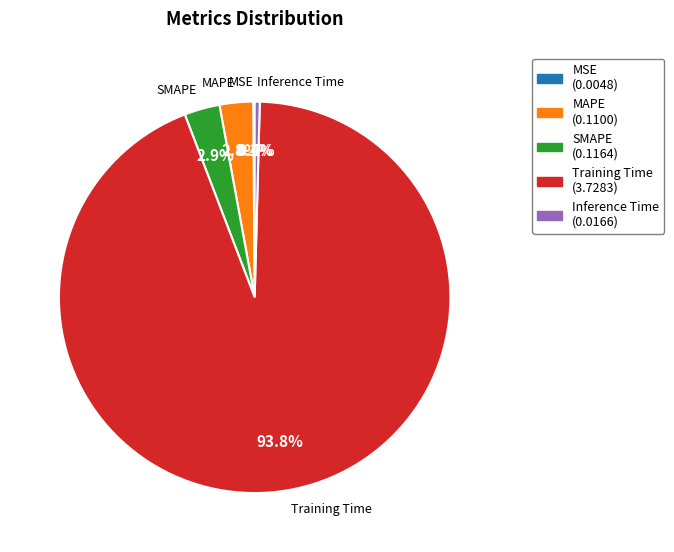

To the nearest percent, what is the combined percentage of MAPE and Training Time?

97%